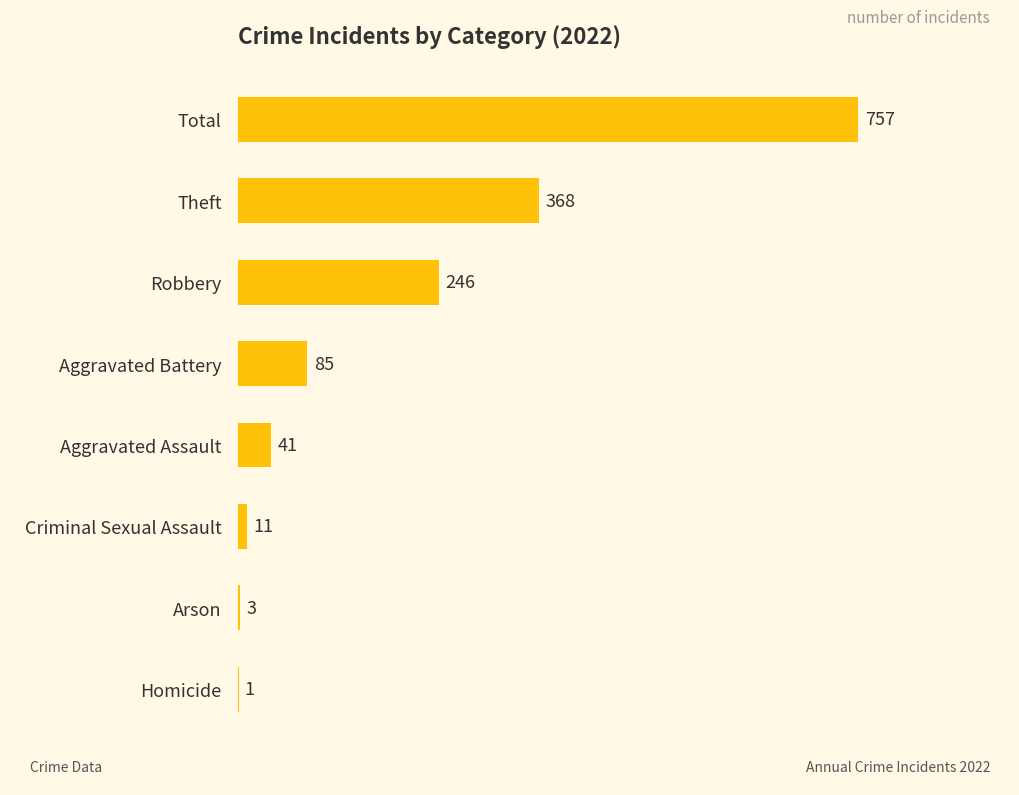

At which category does the chart reach its peak across all series?

Total